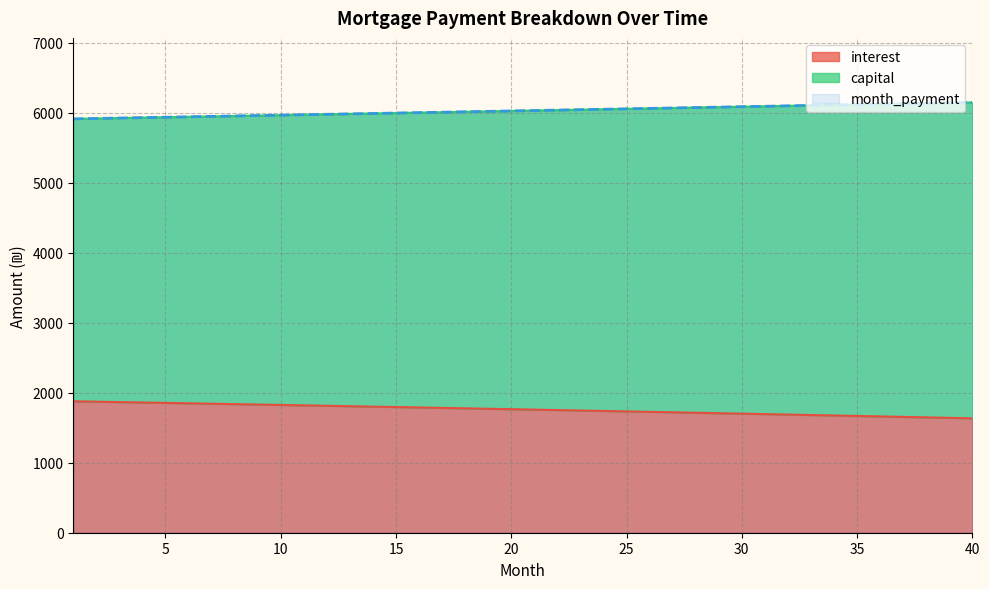

True or false: month_payment and interest intersect in this chart.

False